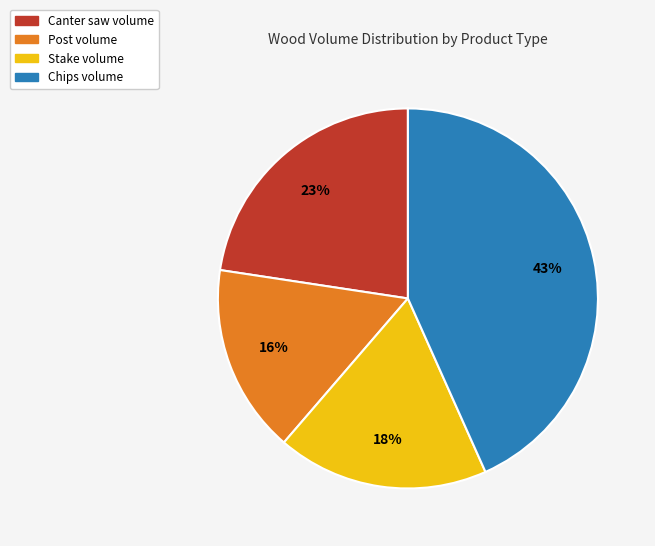

Does any single category account for the majority?

No